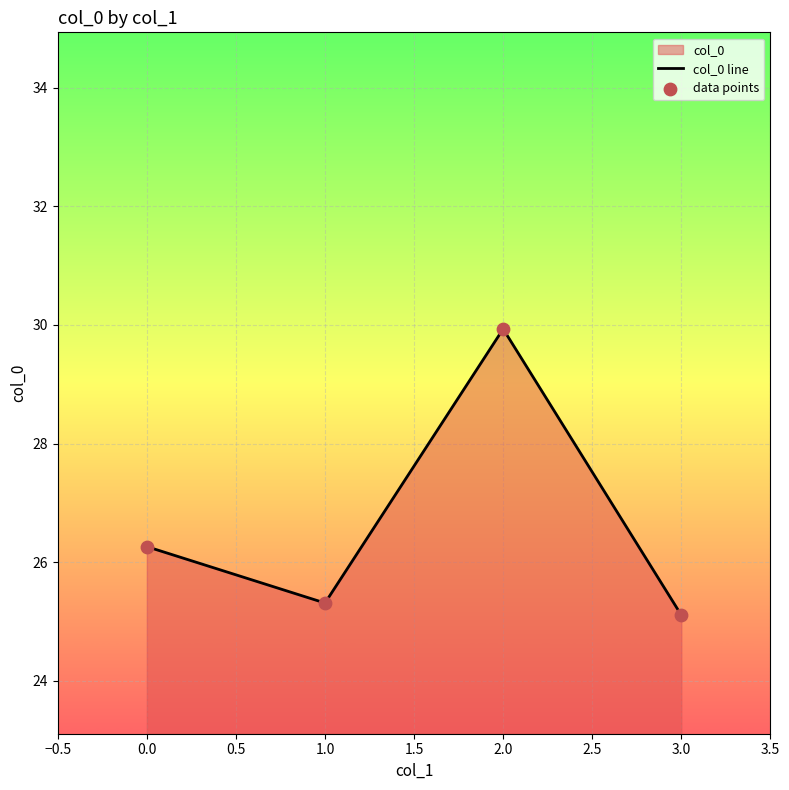

Which series contains the highest Y value?

col_0 line